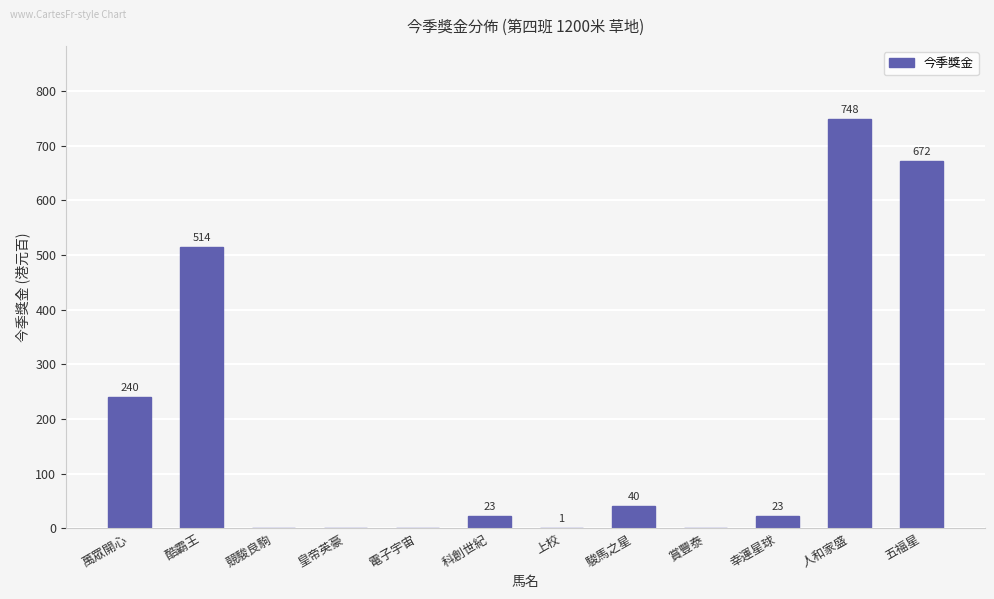

What is the sum of the values at 幸運星球 and 上校?

24